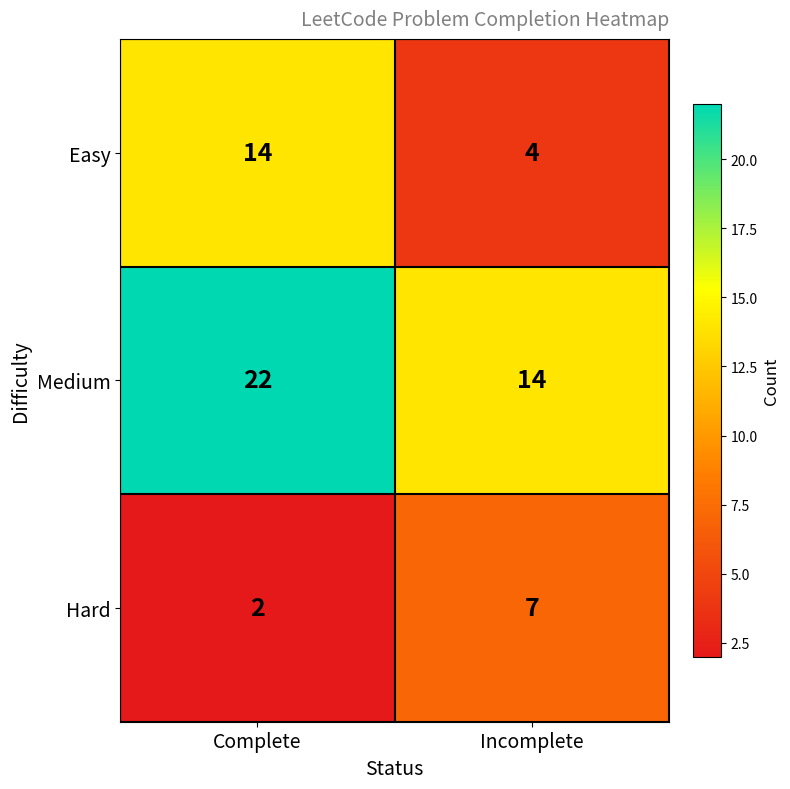

What is the greatest value displayed?

22